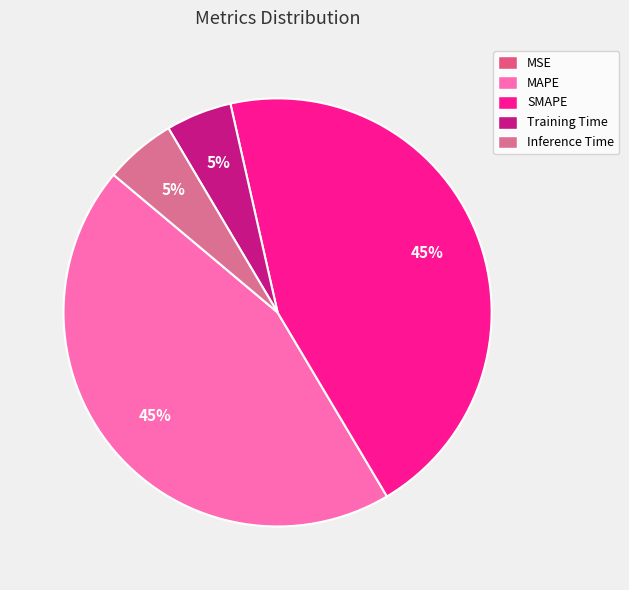

The SMAPE slice represents 51% of the pie. True or false?

False